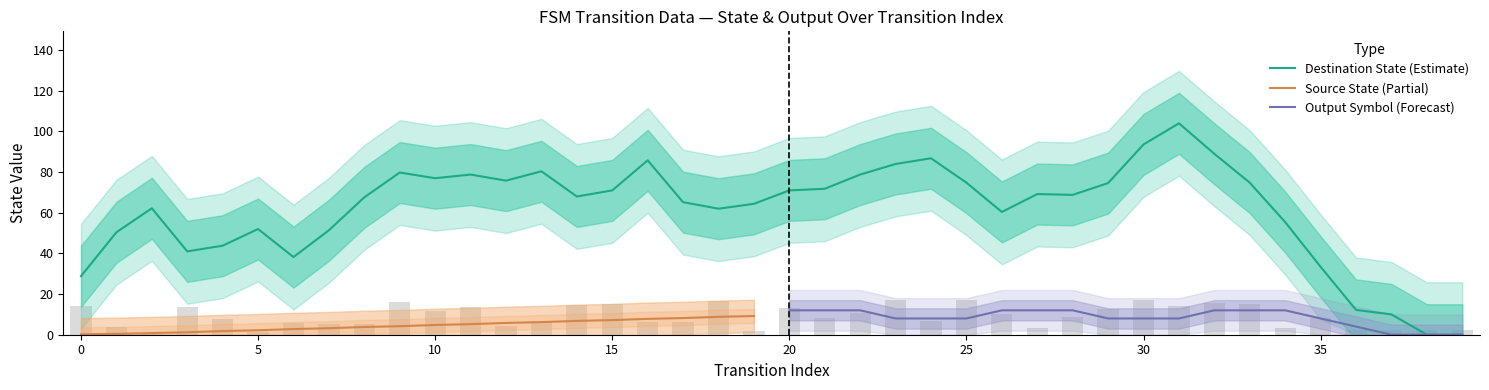

Is it true that source_state equals 8 at 17?

True